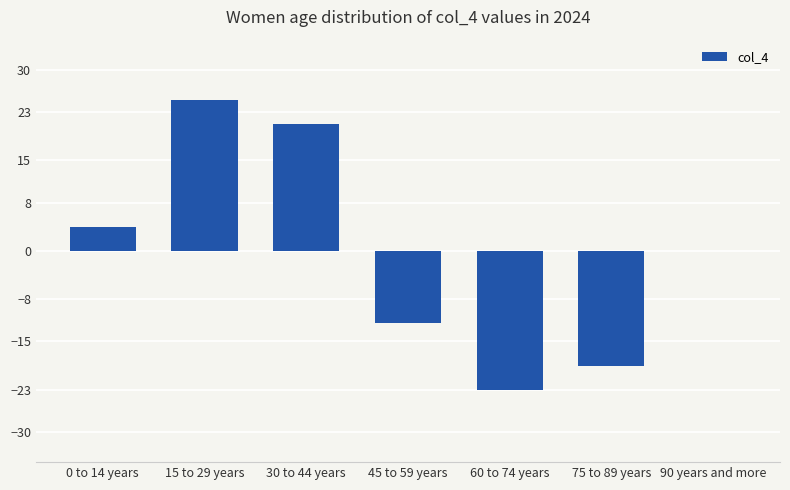

Between 75 to 89 years and 45 to 59 years, which is larger?

45 to 59 years